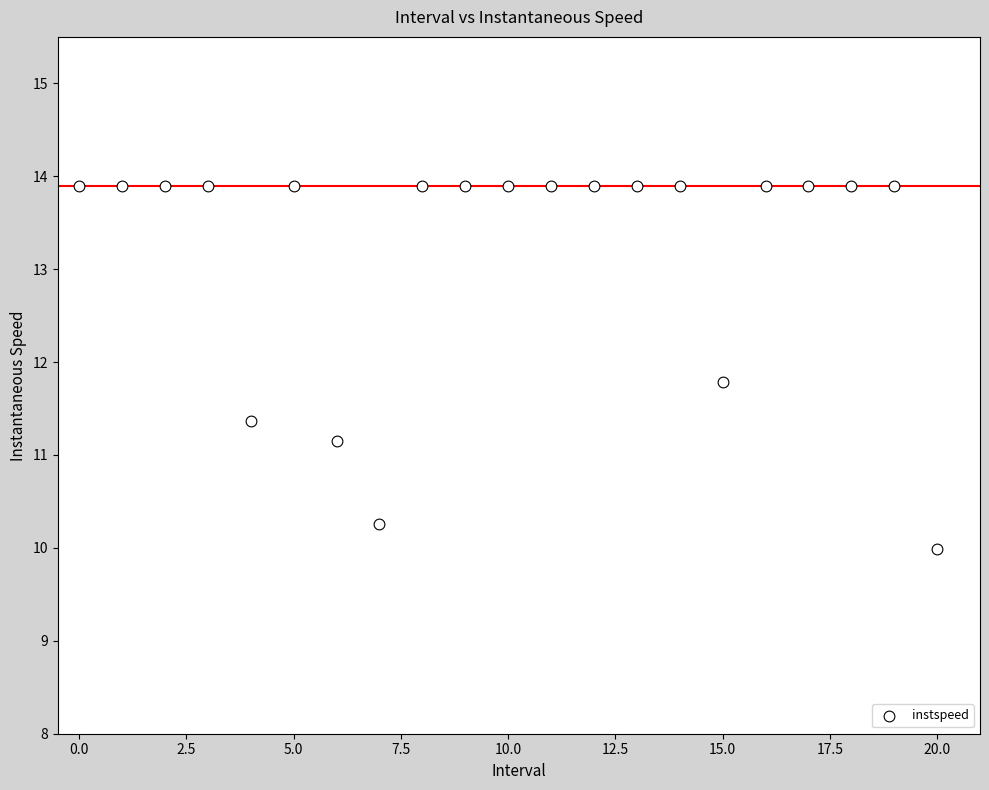

What is the range of Y values (max minus min)?

3.9